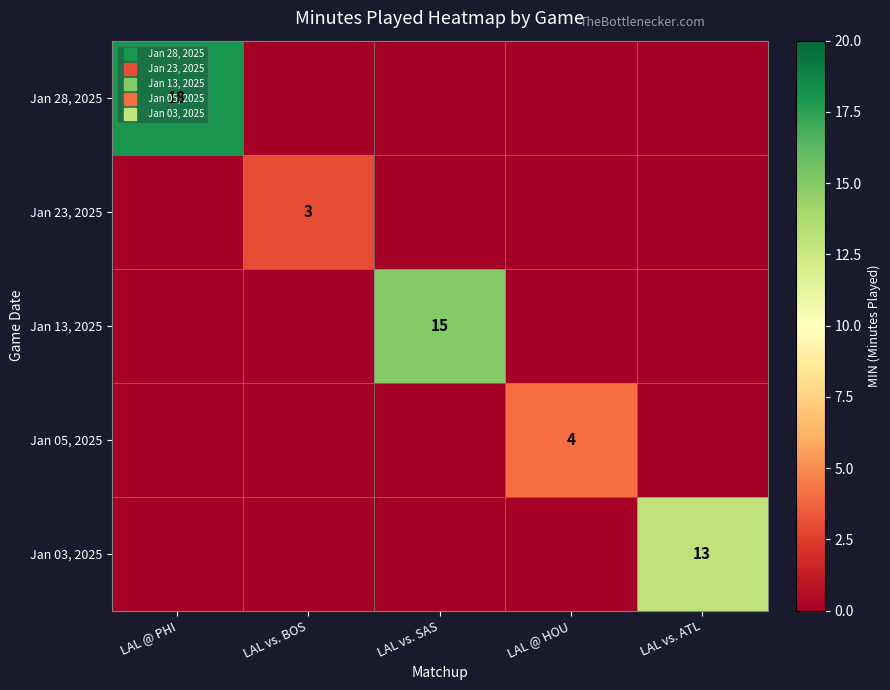

How many data points does each series have?

5